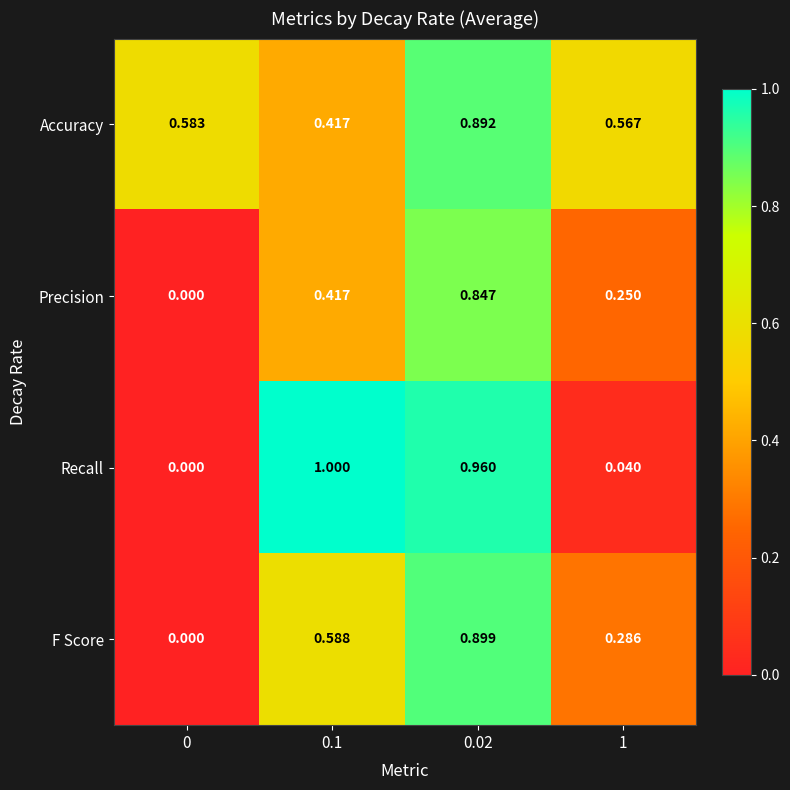

Which category has the highest value across all series?

0.1